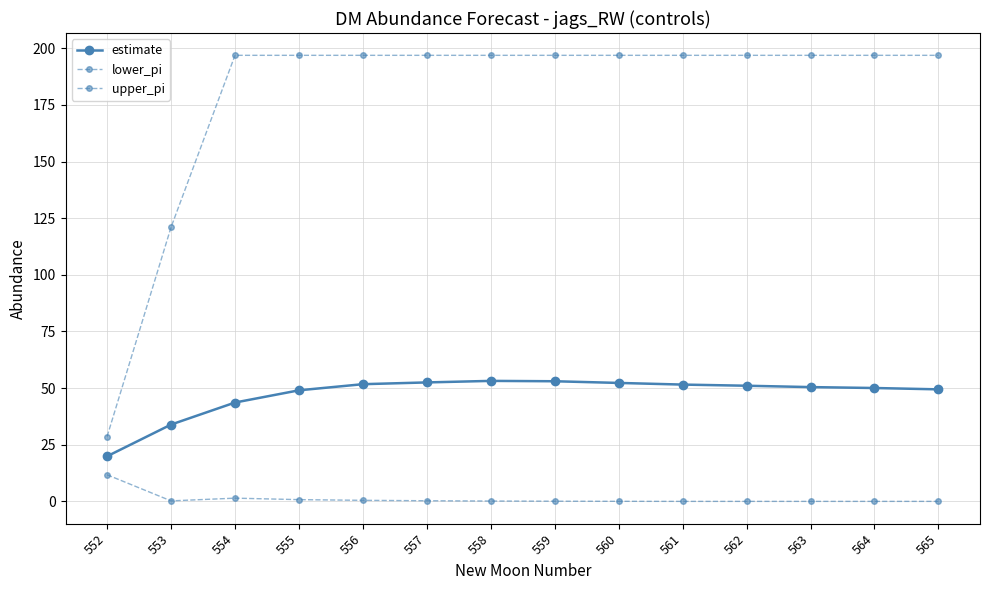

Count the number of data series in this chart.

3